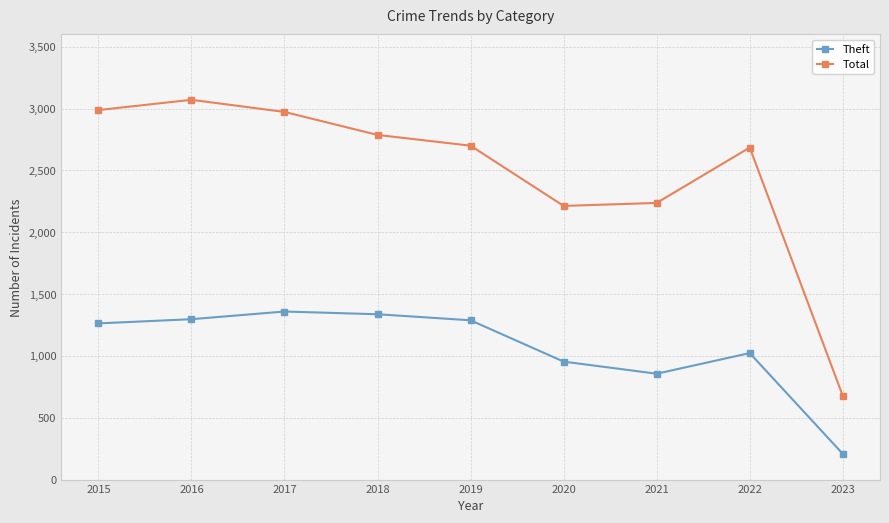

What is the value of the Theft point at the 9th from the left?

208